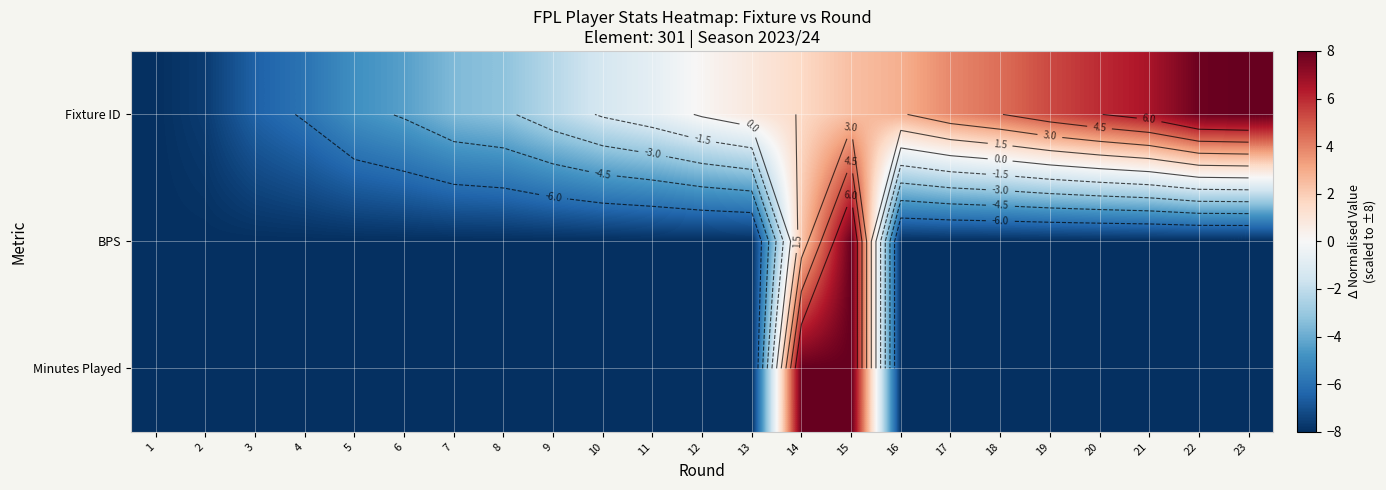

What is the difference between the highest and lowest values at 5?

3.1